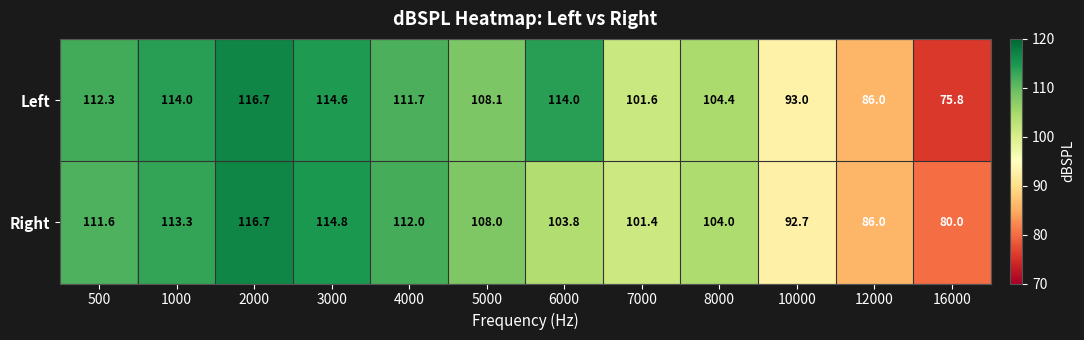

Reading left to right, transcribe all the data shown in this chart.

Left: 500=112.3	1000=114.0	2000=116.7	3000=114.6	4000=111.7	5000=108.1	6000=114.0	7000=101.6	8000=104.4	10000=93.0	12000=86.0	16000=75.8
Right: 500=111.6	1000=113.3	2000=116.7	3000=114.8	4000=112.0	5000=108.0	6000=103.8	7000=101.4	8000=104.0	10000=92.7	12000=86.0	16000=80.0